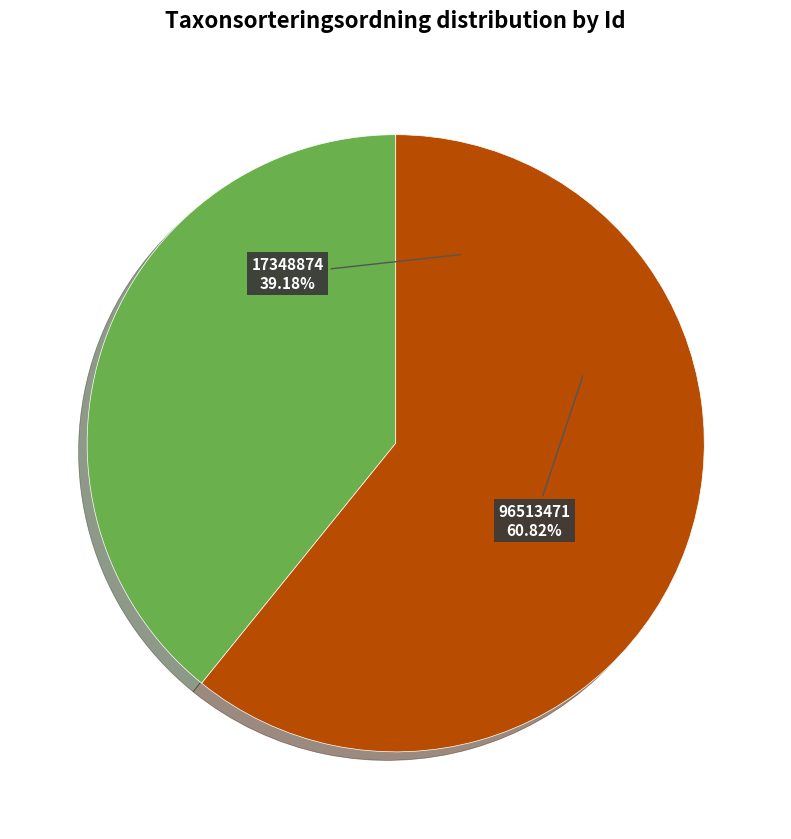

Which category has the biggest portion of the pie?

96513471